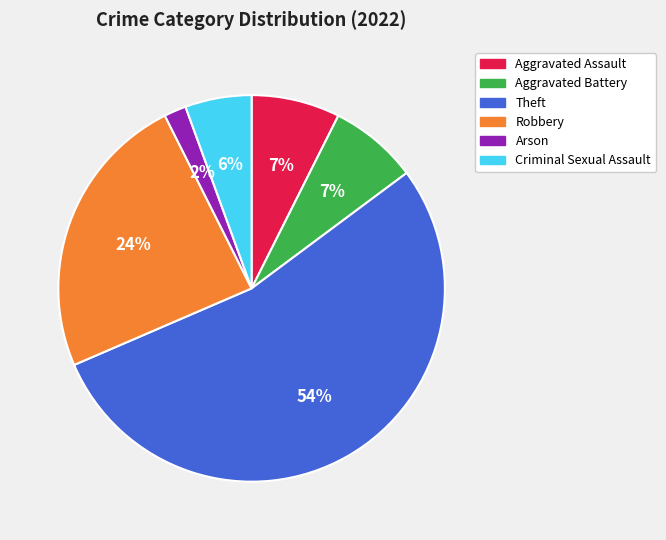

Do Aggravated Battery and Robbery together represent more than half of the pie?

No